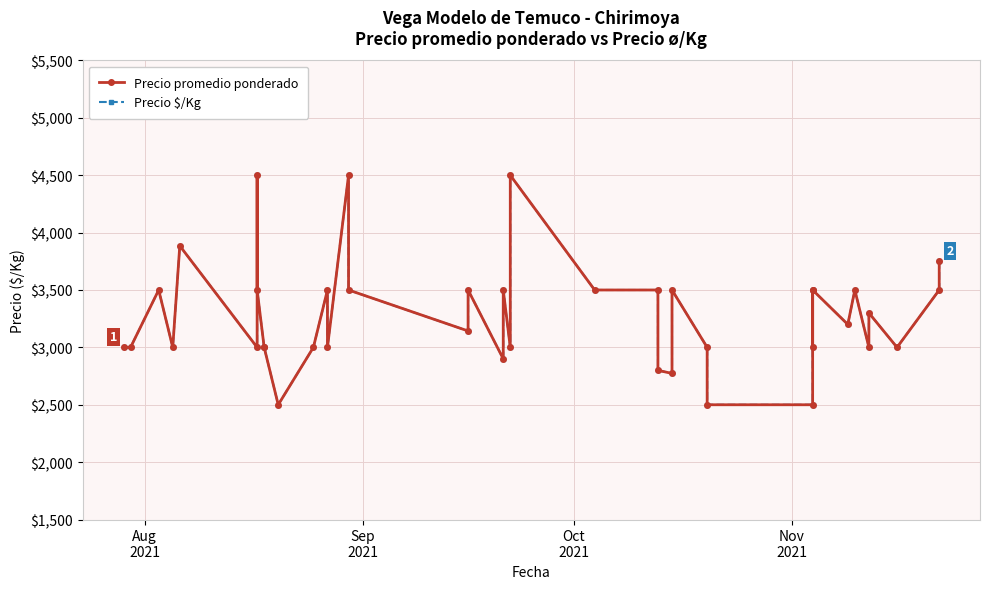

The Precio promedio ponderado series shows 4134 at 29. True or false?

False